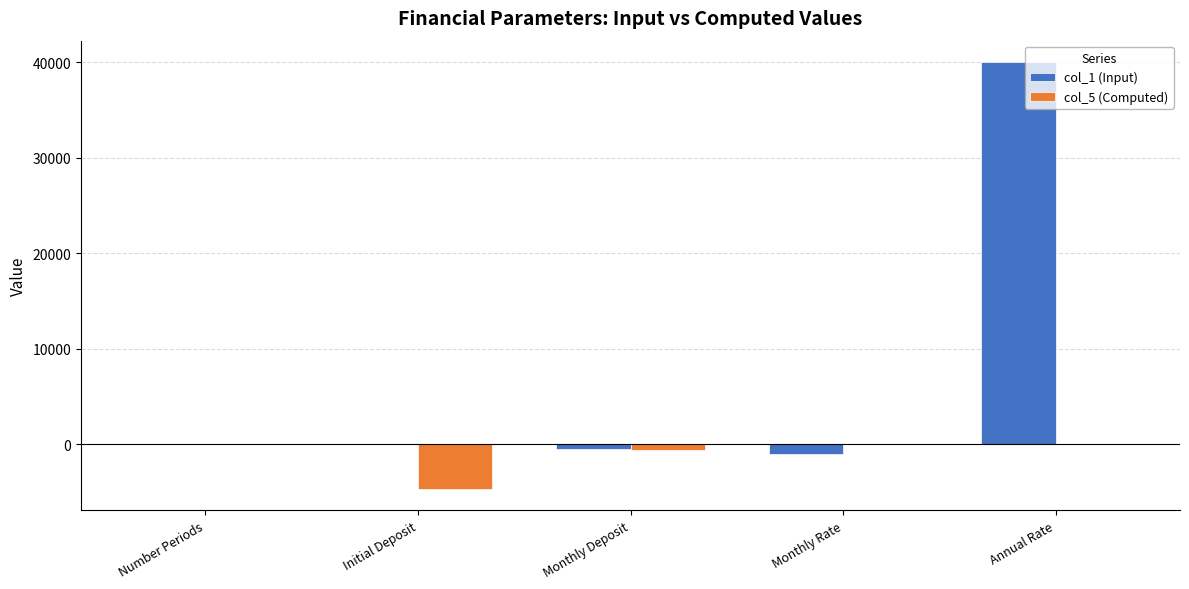

How many data points does each series have?

5